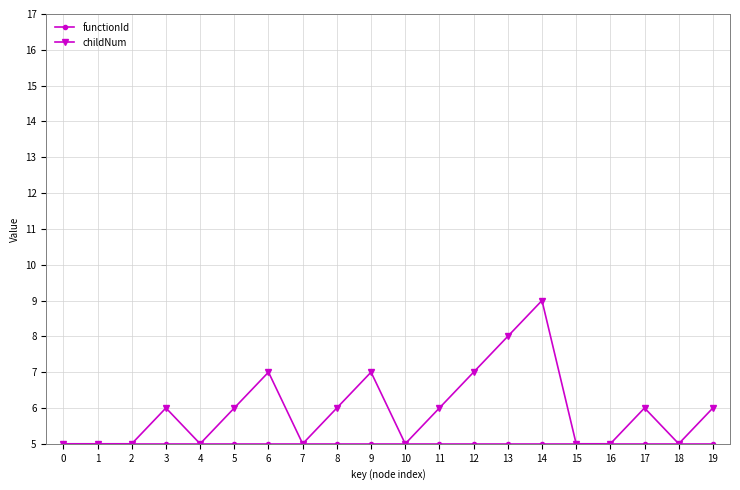

What is the maximum value shown in the chart?

9